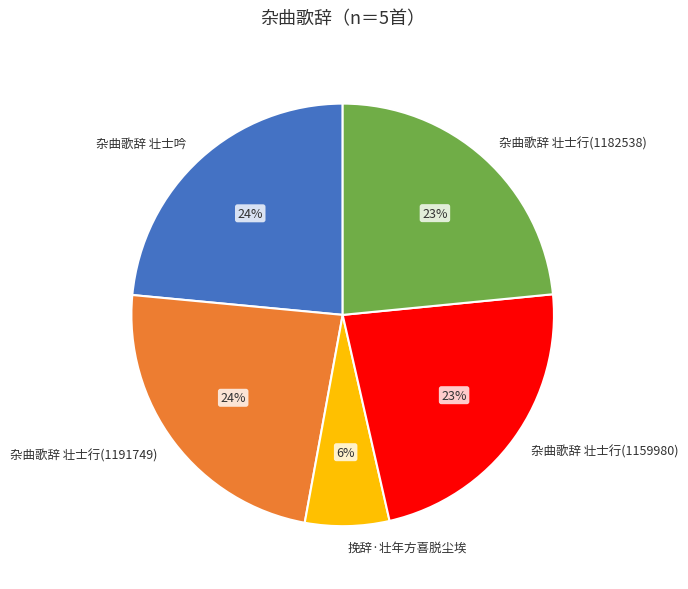

Is the sum of 杂曲歌辞 壮士吟 and 杂曲歌辞 壮士行(1191749) greater than half?

No